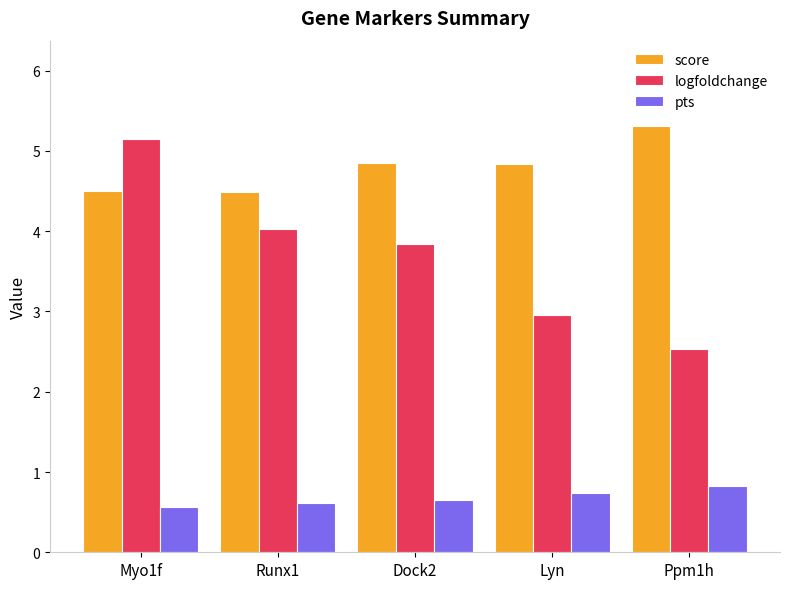

Does the chart contain stacked bars?

No